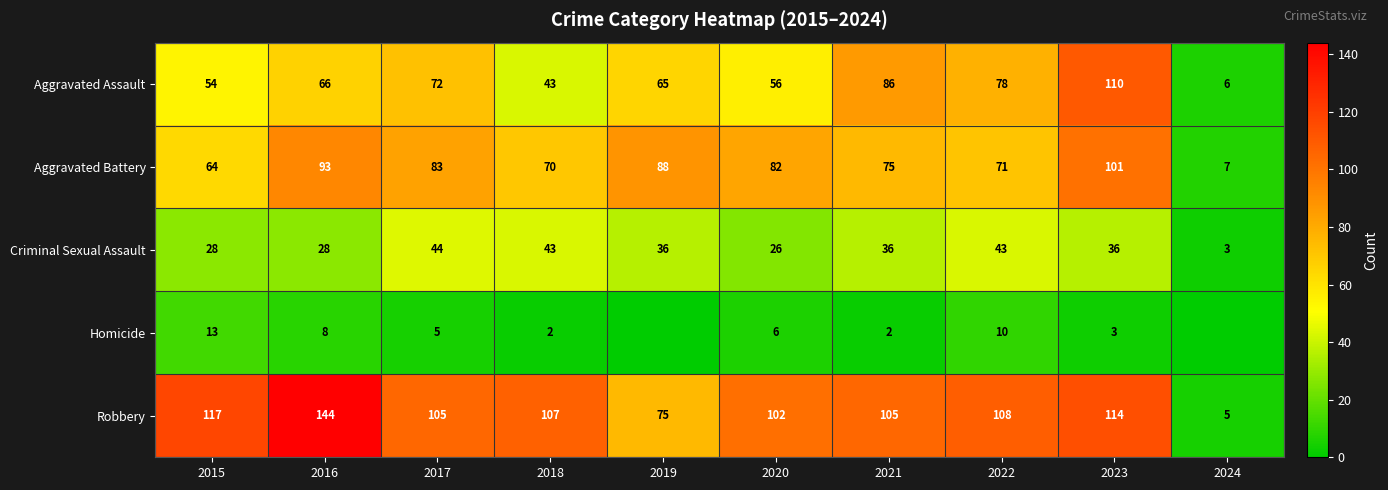

How many series are shown in this chart?

5